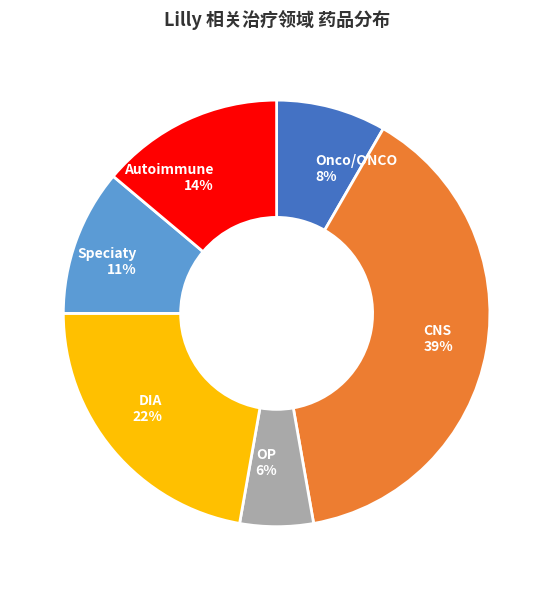

What is the largest slice in the pie chart?

CNS